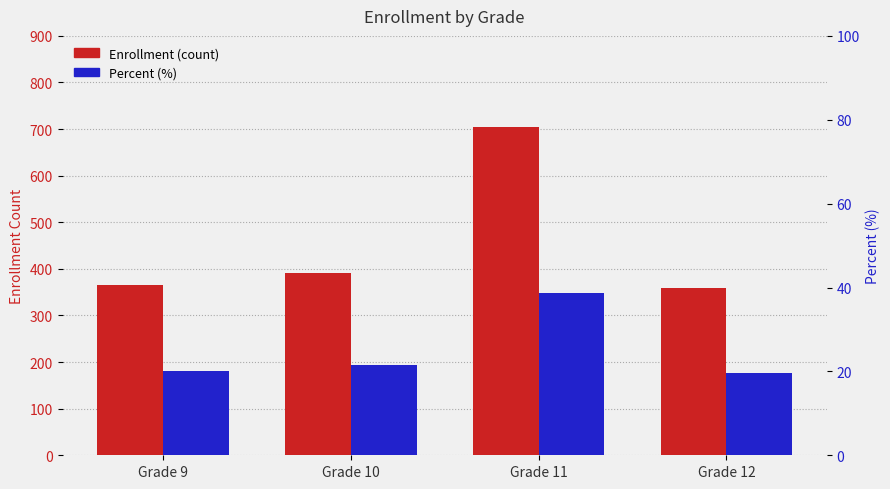

How many bars are there in total?

8